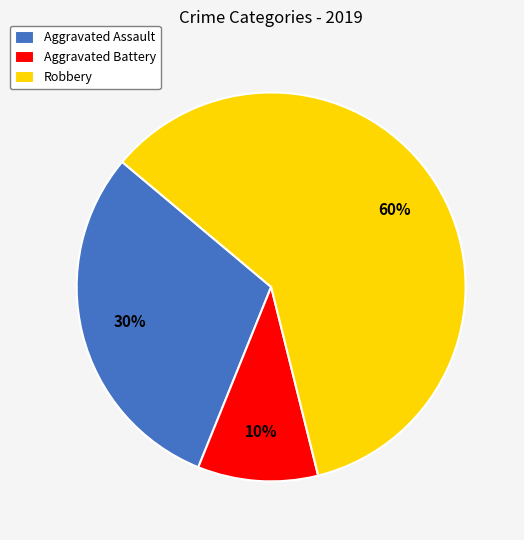

To the nearest percent, what portion does Aggravated Assault represent?

30%